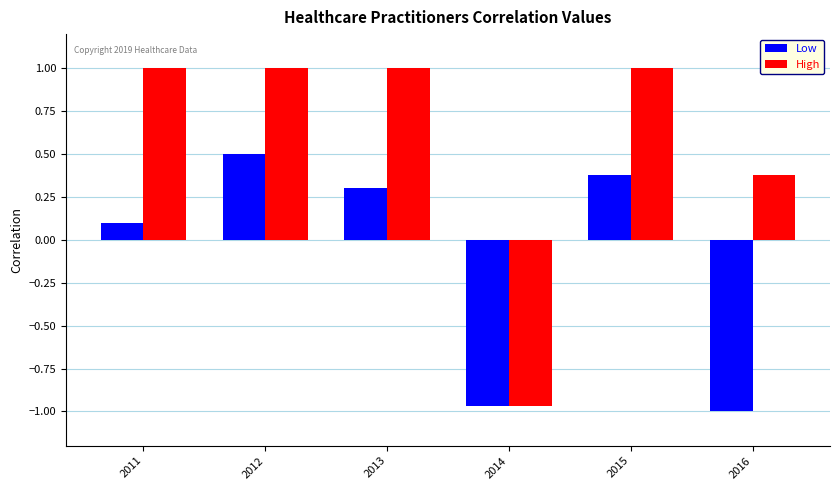

What is the maximum value for Low?

0.5